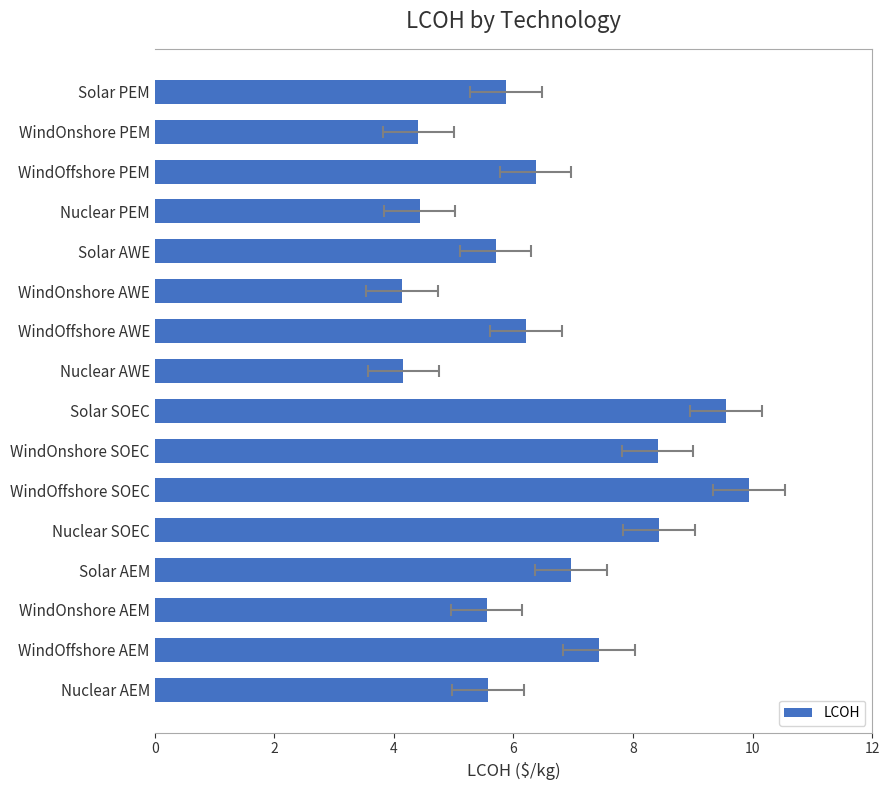

Is it true that the value at Nuclear PEM is 4.4?

True